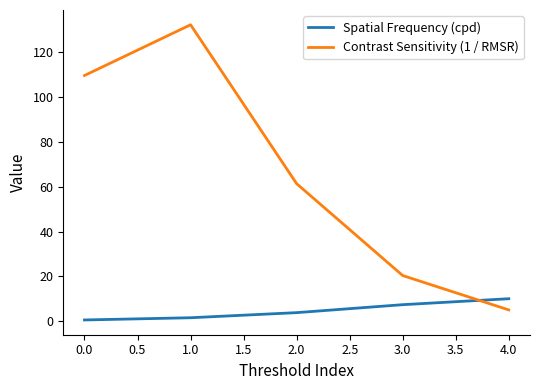

What is the difference between the maximum and minimum values in the Contrast Sensitivity (1 / RMSR) series?

127.3